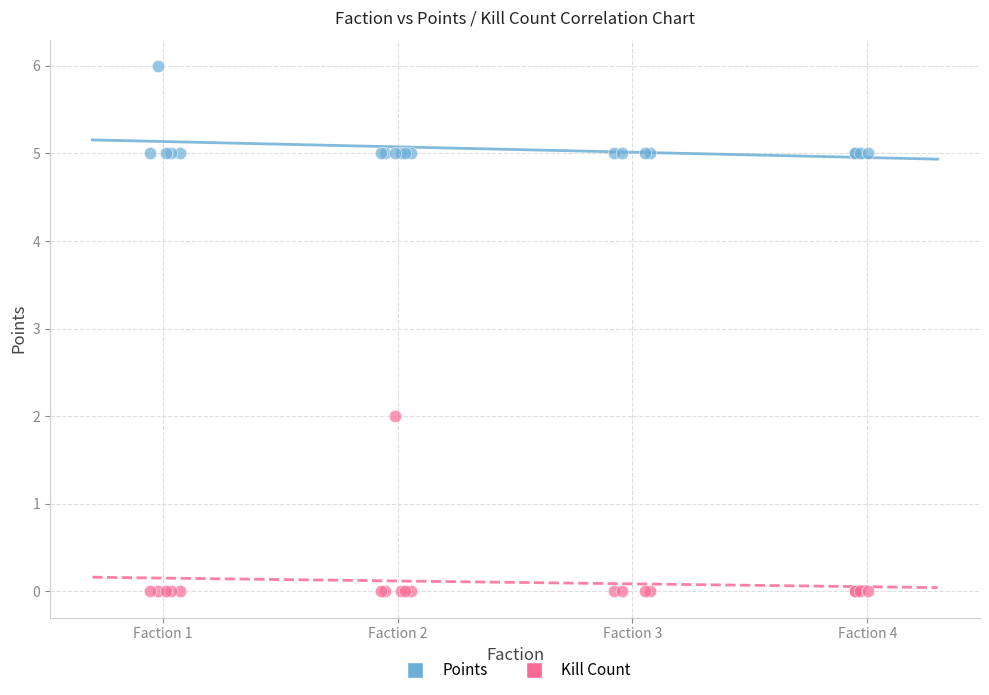

Which series reaches the maximum Y coordinate?

Points